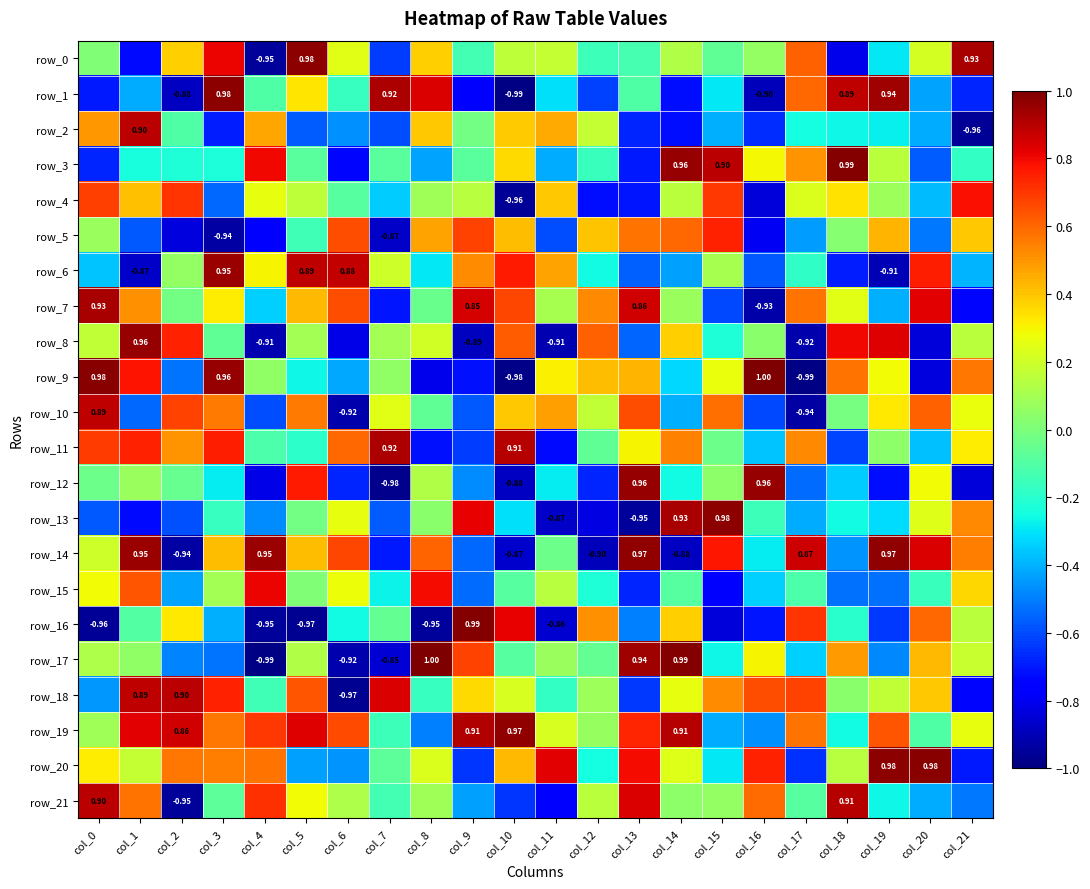

Reading left to right, transcribe all the data shown in this chart.

row_0: 0.0	-0.7	0.4	0.8	-1.0	1.0	0.2	-0.6	0.4	-0.1	0.2	0.2	-0.1	-0.1	0.1	-0.1	0.1	0.6	-0.8	-0.3	0.2	0.9
row_1: -0.7	-0.4	-0.9	1.0	-0.1	0.3	-0.2	0.9	0.8	-0.7	-1.0	-0.3	-0.6	-0.1	-0.7	-0.3	-0.9	0.6	0.9	0.9	-0.4	-0.7
row_2: 0.5	0.9	-0.1	-0.7	0.5	-0.6	-0.5	-0.6	0.4	-0.0	0.4	0.5	0.2	-0.7	-0.7	-0.4	-0.7	-0.2	-0.3	-0.3	-0.4	-1.0
row_3: -0.7	-0.2	-0.2	-0.2	0.8	-0.1	-0.7	-0.1	-0.4	-0.1	0.4	-0.4	-0.2	-0.7	1.0	0.9	0.3	0.5	1.0	0.1	-0.6	-0.2
row_4: 0.7	0.4	0.7	-0.5	0.3	0.2	-0.1	-0.3	0.1	0.1	-1.0	0.4	-0.7	-0.7	0.1	0.7	-0.8	0.2	0.3	0.1	-0.4	0.8
row_5: 0.1	-0.6	-0.8	-0.9	-0.7	-0.1	0.7	-0.9	0.5	0.7	0.4	-0.6	0.4	0.6	0.6	0.7	-0.8	-0.4	0.0	0.4	-0.5	0.4
row_6: -0.4	-0.9	0.1	1.0	0.3	0.9	0.9	0.2	-0.3	0.5	0.8	0.5	-0.3	-0.6	-0.4	0.1	-0.6	-0.2	-0.7	-0.9	0.8	-0.4
row_7: 0.9	0.5	-0.0	0.3	-0.3	0.4	0.7	-0.7	-0.0	0.9	0.7	0.1	0.5	0.9	0.1	-0.6	-0.9	0.6	0.2	-0.4	0.8	-0.7
row_8: 0.2	1.0	0.7	-0.1	-0.9	0.1	-0.8	0.1	0.2	-0.9	0.6	-0.9	0.6	-0.6	0.4	-0.2	0.0	-0.9	0.8	0.8	-0.8	0.1
row_9: 1.0	0.8	-0.5	1.0	0.0	-0.3	-0.4	0.0	-0.8	-0.7	-1.0	0.3	0.4	0.4	-0.3	0.3	1.0	-1.0	0.6	0.3	-0.8	0.6
row_10: 0.9	-0.5	0.7	0.6	-0.6	0.6	-0.9	0.2	-0.1	-0.6	0.4	0.5	0.2	0.7	-0.4	0.6	-0.6	-0.9	-0.0	0.3	0.6	0.3
row_11: 0.7	0.7	0.5	0.8	-0.1	-0.2	0.6	0.9	-0.7	-0.6	0.9	-0.7	-0.1	0.3	0.5	-0.0	-0.4	0.5	-0.6	0.0	-0.4	0.3
row_12: -0.0	0.1	-0.0	-0.3	-0.8	0.8	-0.7	-1.0	0.1	-0.5	-0.9	-0.3	-0.7	1.0	-0.3	0.0	1.0	-0.5	-0.3	-0.7	0.3	-0.8
row_13: -0.6	-0.7	-0.6	-0.2	-0.5	-0.0	0.3	-0.6	0.0	0.8	-0.3	-0.9	-0.8	-1.0	0.9	1.0	-0.1	-0.4	-0.3	-0.3	0.2	0.5
row_14: 0.2	1.0	-0.9	0.4	1.0	0.4	0.7	-0.7	0.6	-0.5	-0.9	-0.0	-0.9	1.0	-0.9	0.8	-0.3	0.9	-0.5	1.0	0.8	0.6
row_15: 0.3	0.6	-0.4	0.1	0.8	0.0	0.3	-0.3	0.8	-0.5	-0.1	0.1	-0.2	-0.7	-0.1	-0.8	-0.3	-0.1	-0.5	-0.5	-0.2	0.4
row_16: -1.0	-0.1	0.3	-0.4	-1.0	-1.0	-0.3	-0.1	-1.0	1.0	0.8	-0.9	0.5	-0.5	0.4	-0.8	-0.7	0.7	-0.2	-0.6	0.6	0.1
row_17: 0.1	0.0	-0.5	-0.5	-1.0	0.1	-0.9	-0.9	1.0	0.7	-0.1	0.1	-0.1	0.9	1.0	-0.3	0.3	-0.3	0.5	-0.5	0.4	0.2
row_18: -0.4	0.9	0.9	0.7	-0.1	0.6	-1.0	0.8	-0.2	0.4	0.2	-0.2	0.1	-0.6	0.3	0.5	0.7	0.7	0.0	0.2	0.4	-0.7
row_19: 0.1	0.8	0.9	0.6	0.7	0.8	0.7	-0.1	-0.5	0.9	1.0	0.2	0.1	0.7	0.9	-0.4	-0.5	0.6	-0.3	0.6	-0.1	0.3
row_20: 0.3	0.2	0.6	0.6	0.6	-0.4	-0.5	-0.1	0.2	-0.6	0.4	0.8	-0.2	0.8	0.2	-0.3	0.7	-0.7	0.1	1.0	1.0	-0.7
row_21: 0.9	0.6	-1.0	-0.1	0.7	0.3	0.1	-0.1	0.1	-0.4	-0.6	-0.8	0.1	0.8	0.0	0.1	0.6	-0.1	0.9	-0.3	-0.4	-0.5